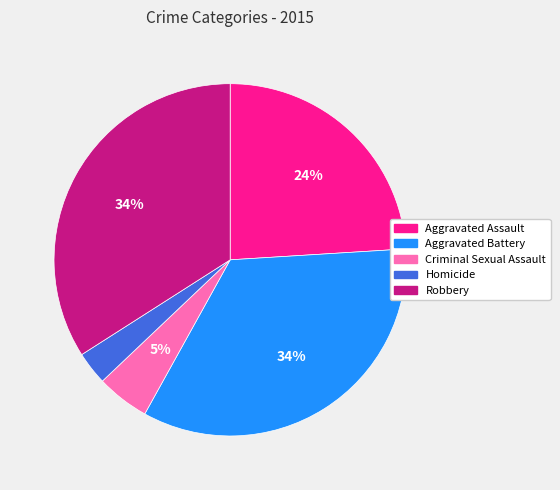

How many slices are in this pie chart?

5